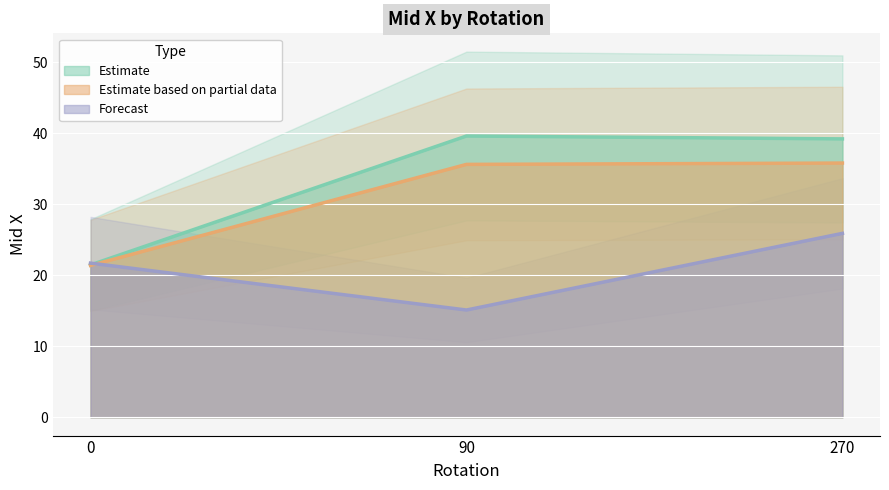

What is the maximum value for Estimate?

39.6